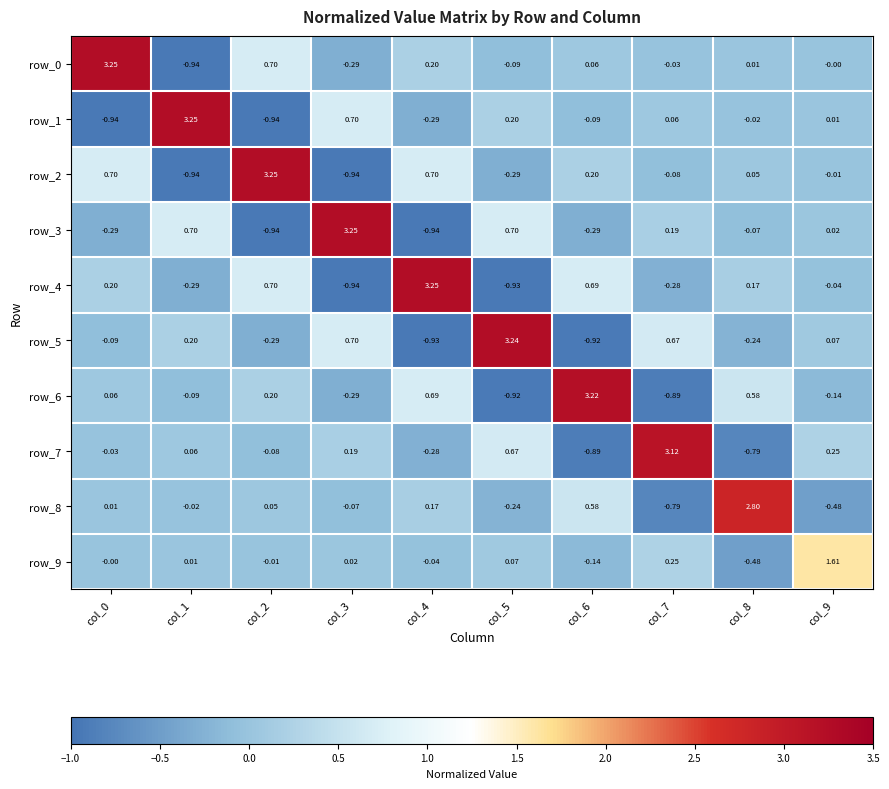

What is the difference between the row_8 values at col_9 and col_5?

0.2